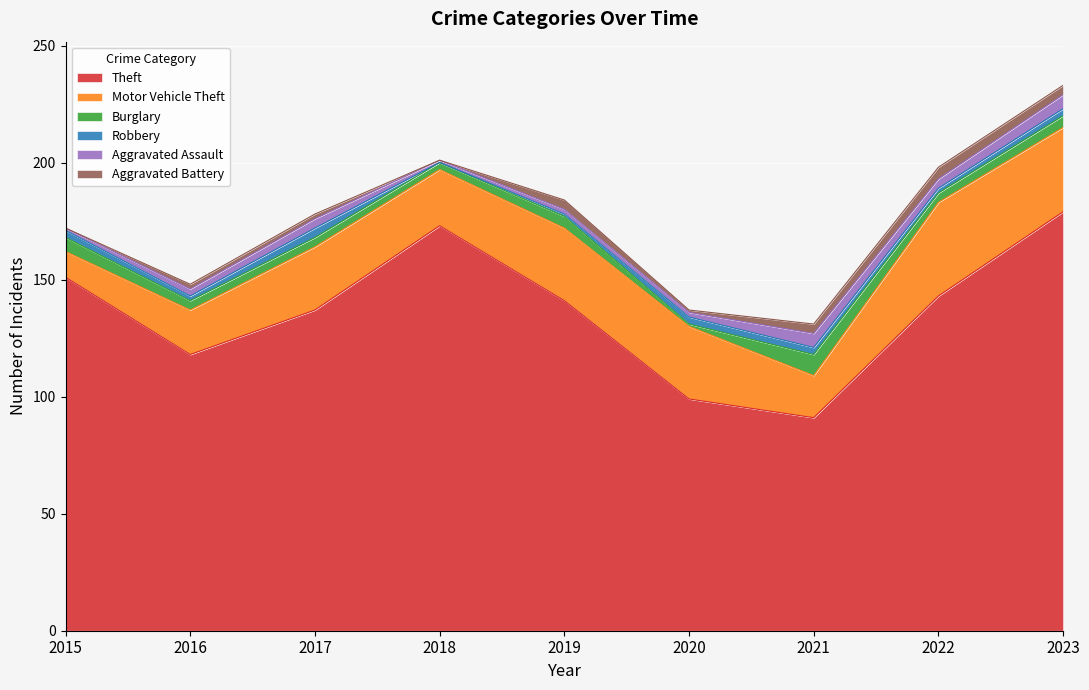

Is the value of Aggravated Battery at 2021 greater than the value of Motor Vehicle Theft at 2019?

No